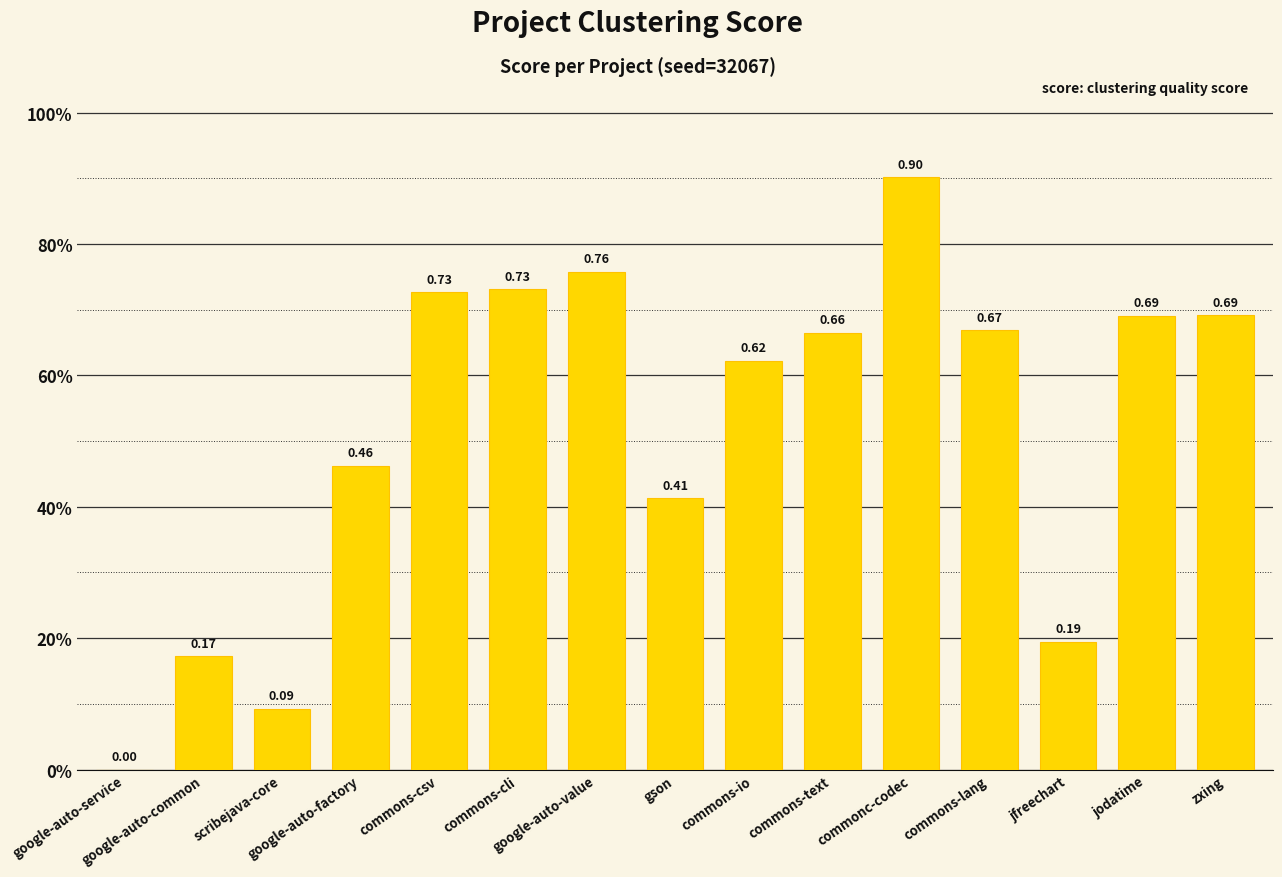

Rank the categories by value from lowest to highest.

google-auto-service, scribejava-core, google-auto-common, jfreechart, gson, google-auto-factory, commons-io, commons-text, commons-lang, jodatime, zxing, commons-csv, commons-cli, google-auto-value, commonc-codec